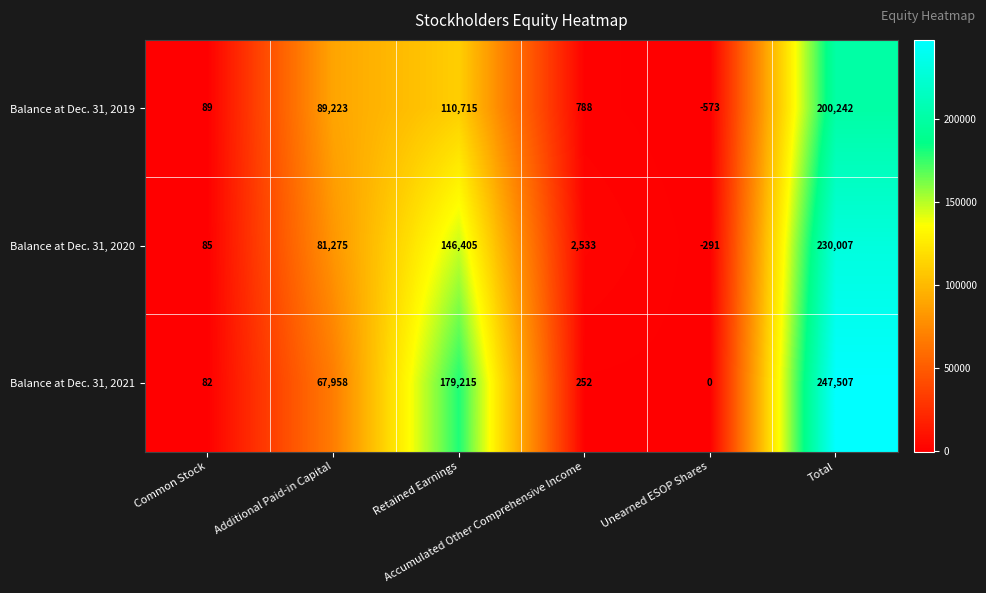

What is the spread (max minus min) of values at Unearned ESOP Shares?

573